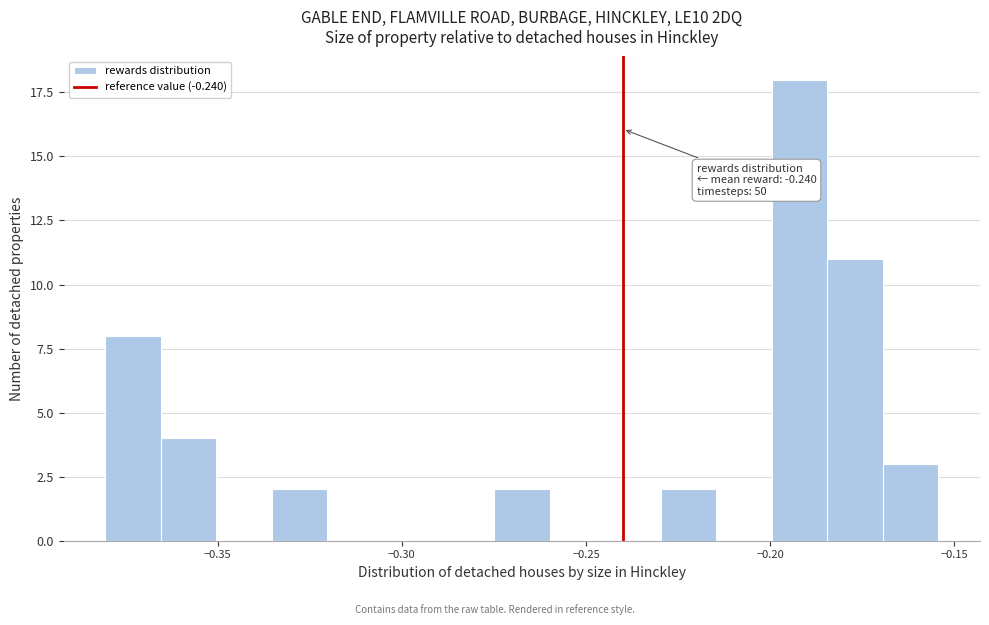

Read against the x-axis, roughly where is the centre of the tallest bar?

-0.190